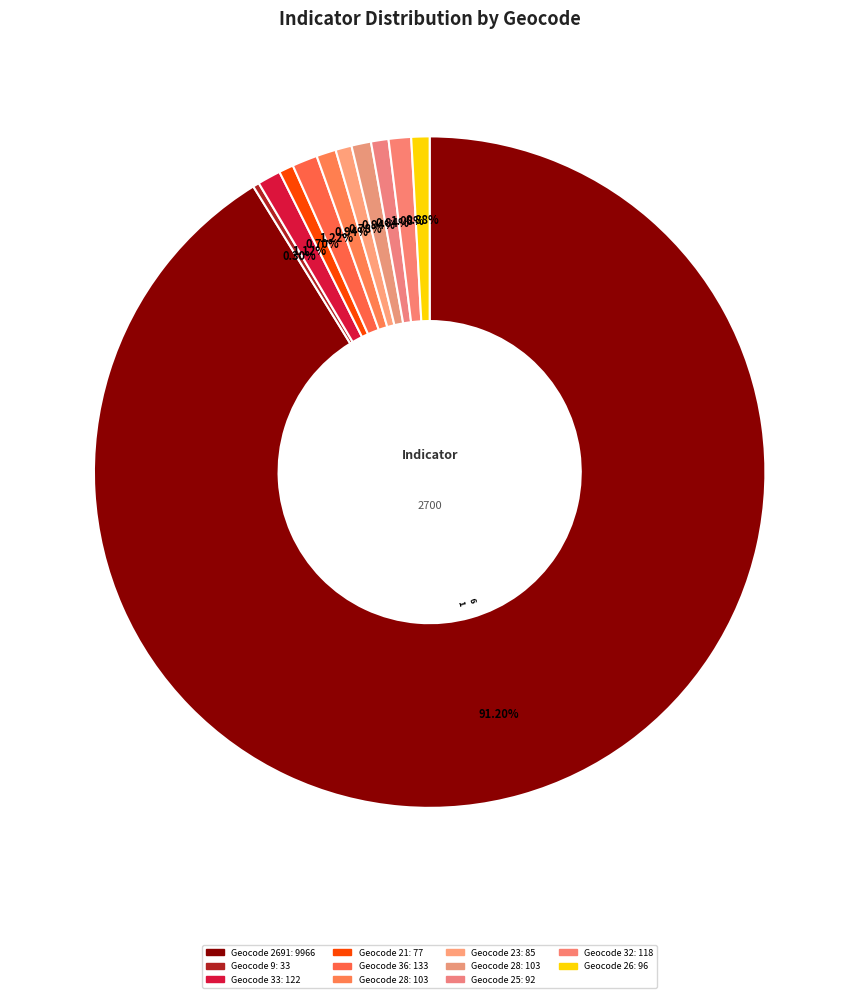

Which slice is the largest?

2691